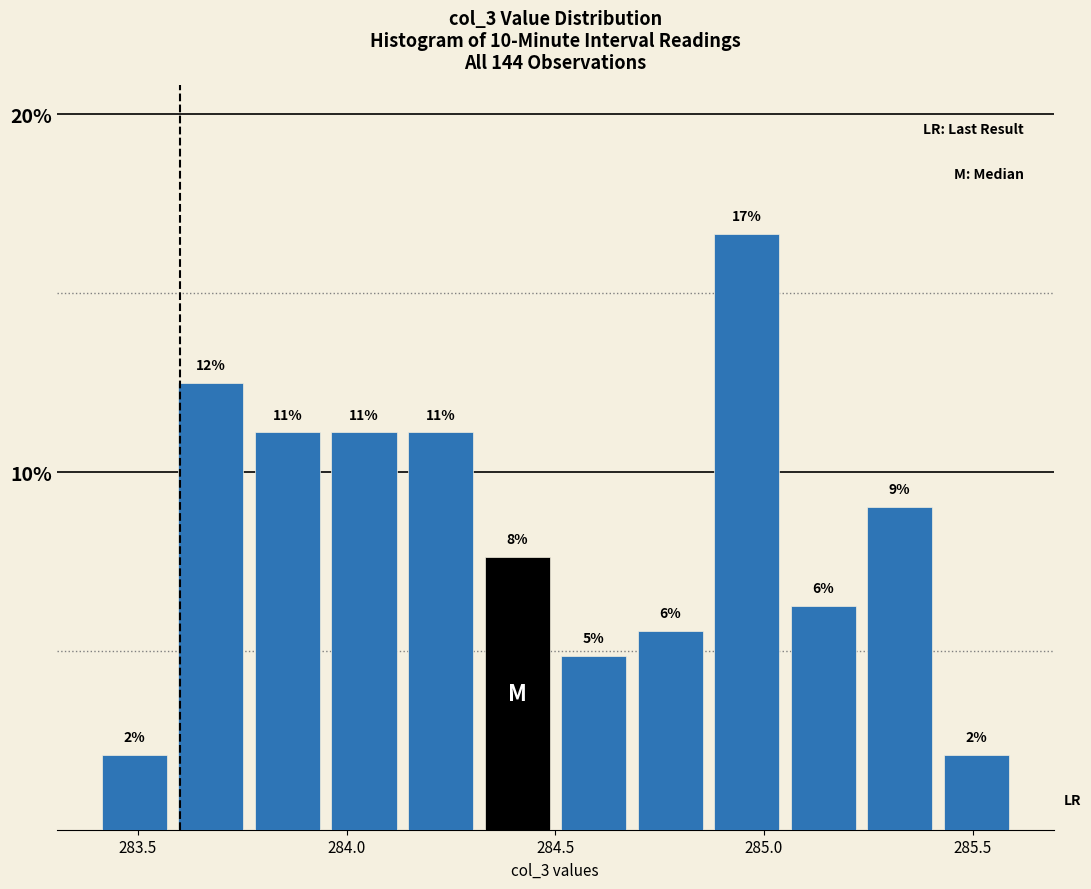

Read against the x-axis, roughly where is the centre of the tallest bar?

284.95